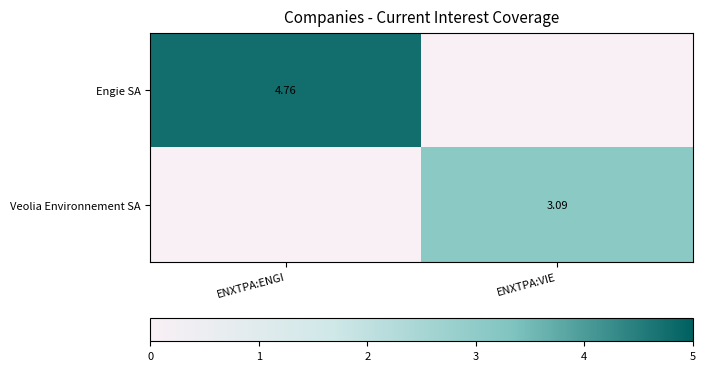

Which category has the highest value in the Veolia Environnement SA series?

ENXTPA:VIE